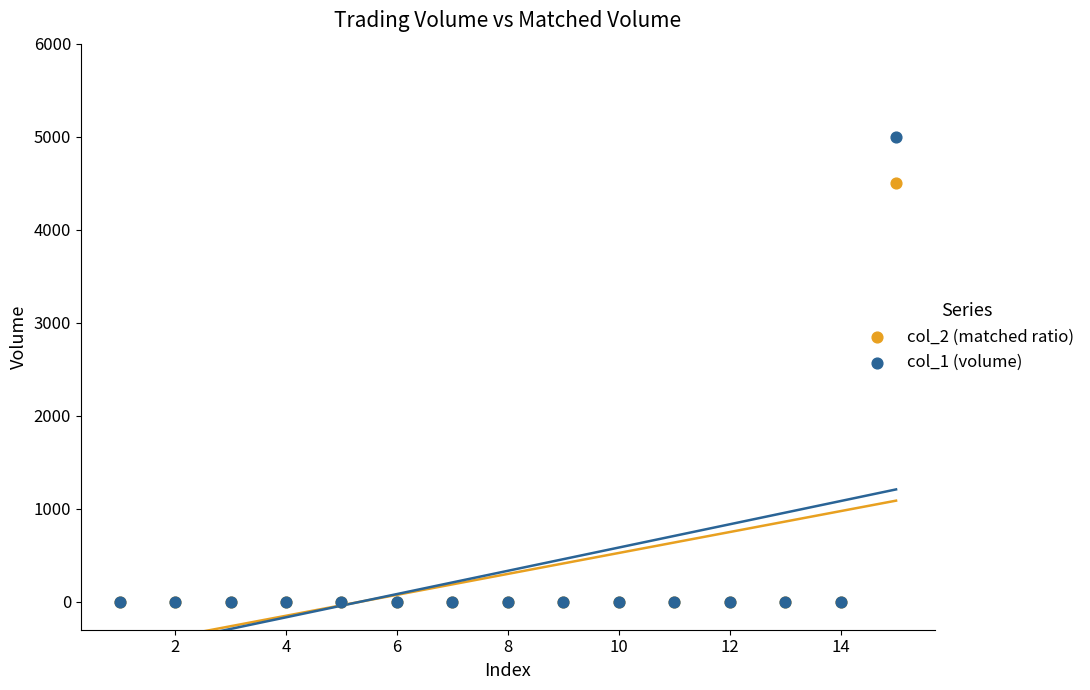

Across all series, what Y value is closest to 2500?

4500